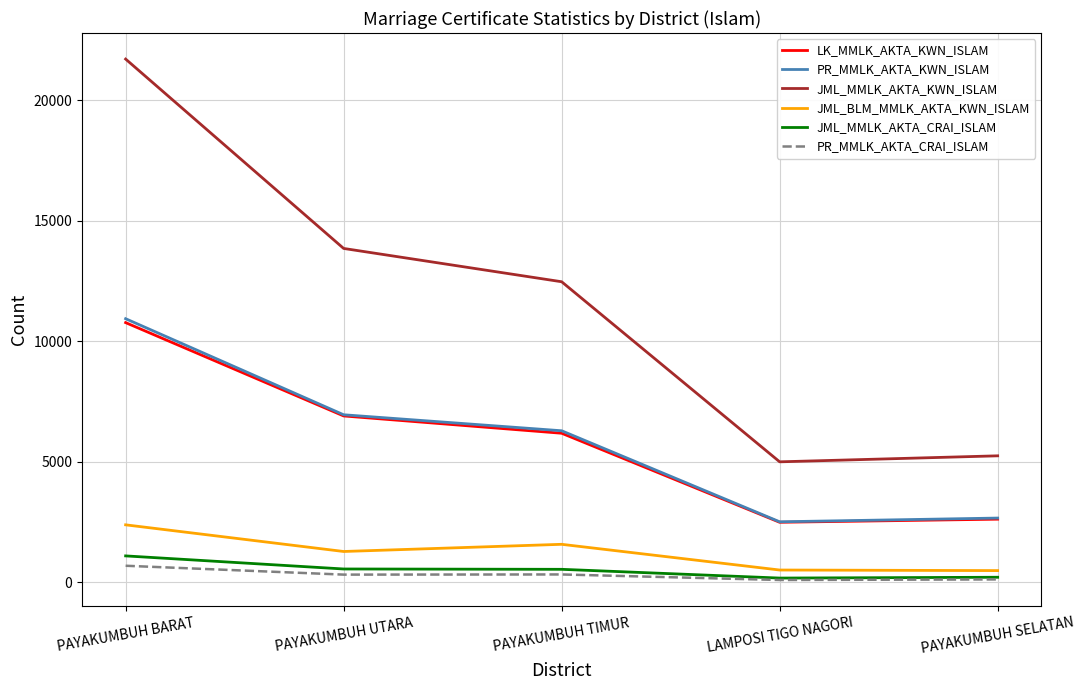

Does the chart have visible grid lines?

Yes